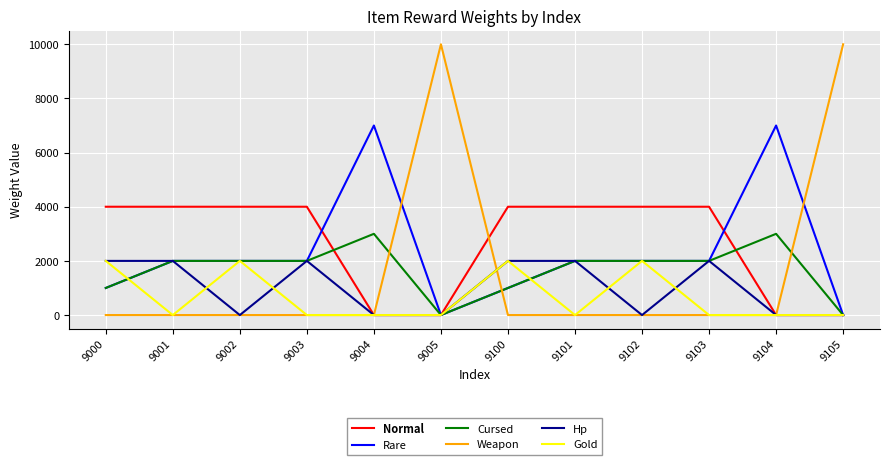

Which series has the widest spread of values?

Weapon